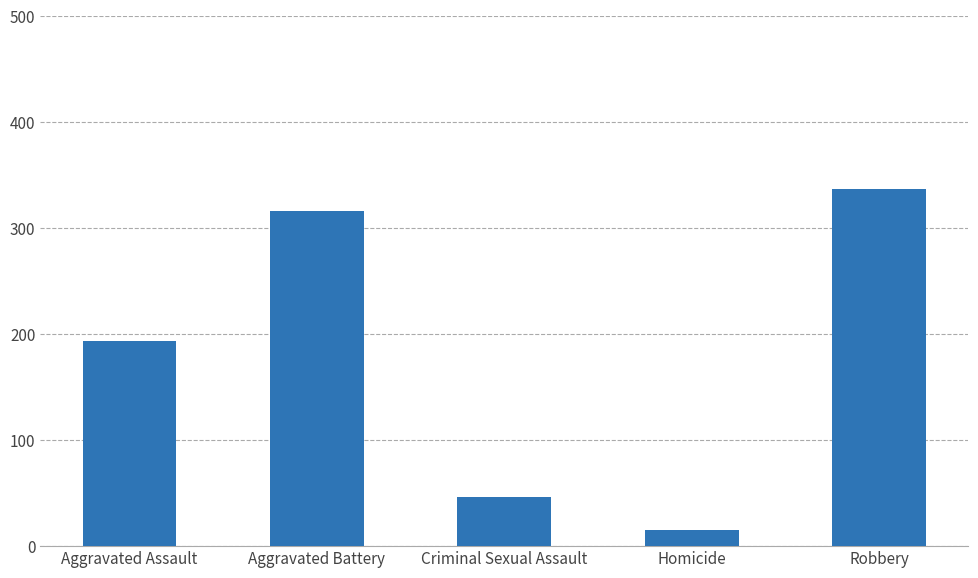

Are the bars grouped side by side (vs. stacked)?

No